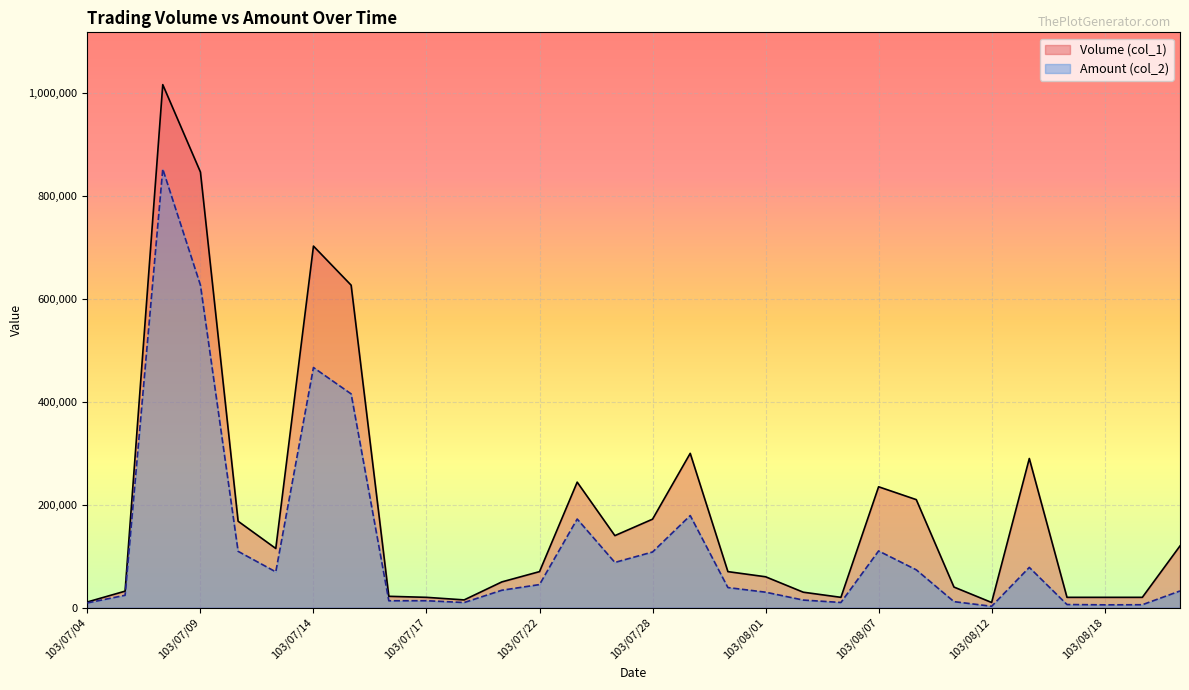

Rank the series by their maximum value, from highest to lowest.

Volume (col_1), Amount (col_2)